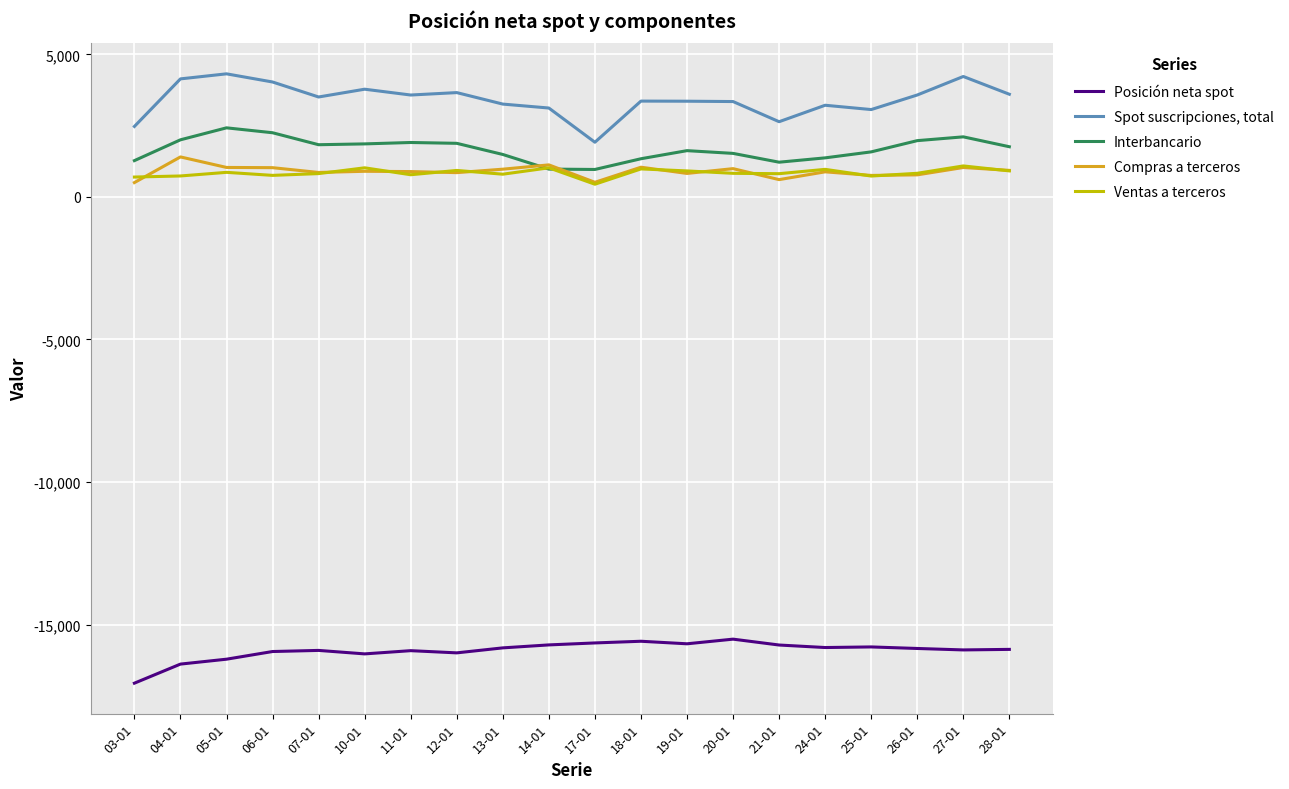

What is the difference between the highest and lowest values at 25-01?

18847